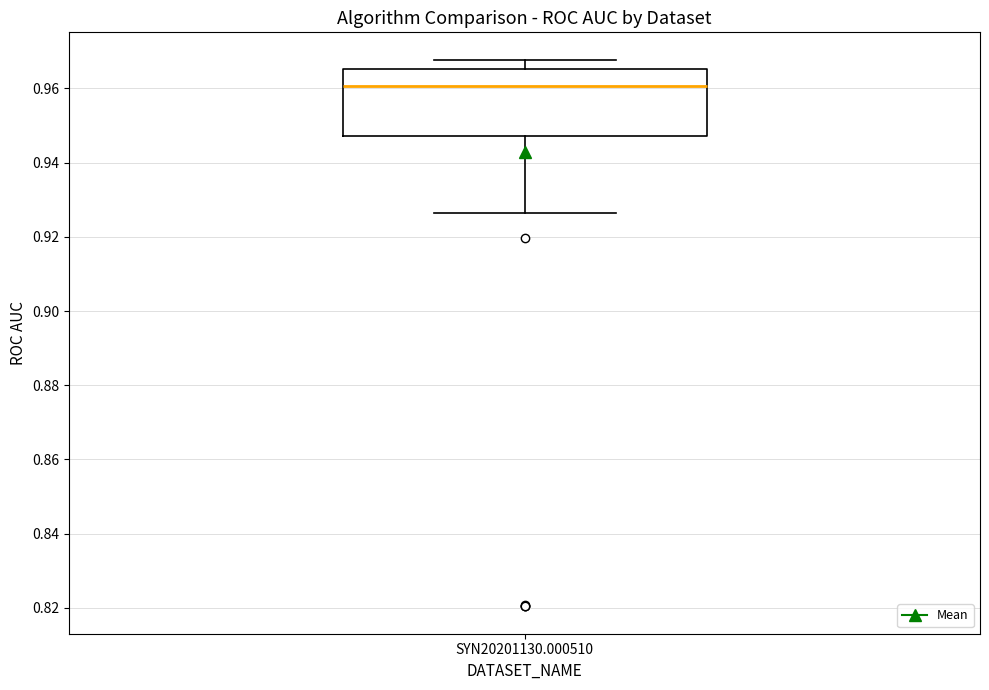

Transcribe this box plot: give where the median line is, the range the box spans, and where the two whiskers end, as read against the y-axis. The values are not printed on the chart, so give them approximately, as read against the axis.

median 0.960, box 0.948 to 0.966, whiskers 0.926 to 0.968